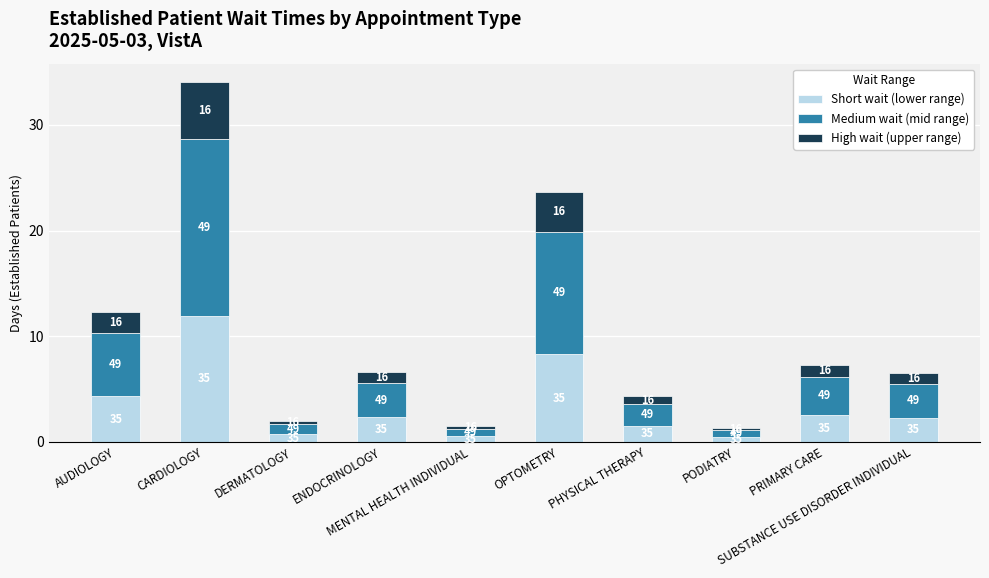

At DERMATOLOGY, list the series in order from largest to smallest.

Medium wait (mid range), Short wait (lower range), High wait (upper range)